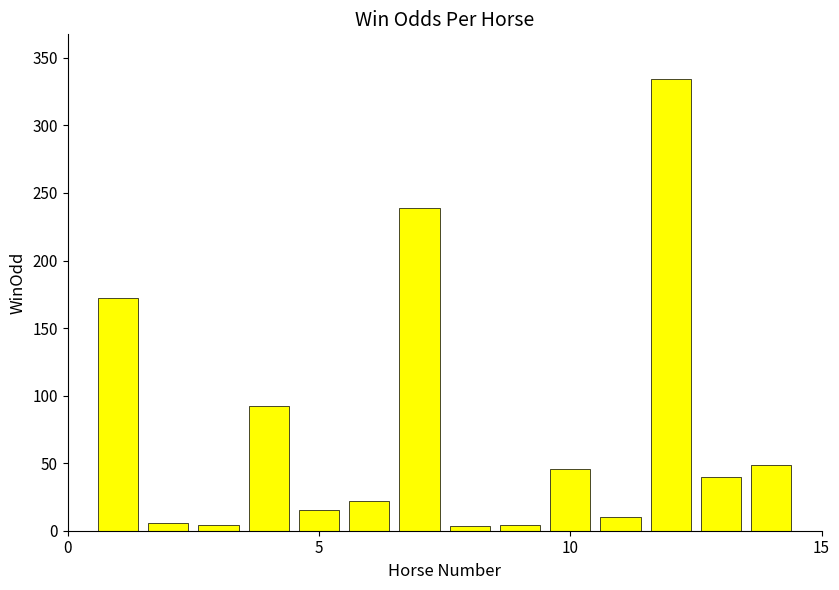

What is the maximum value shown in the chart?

334.0